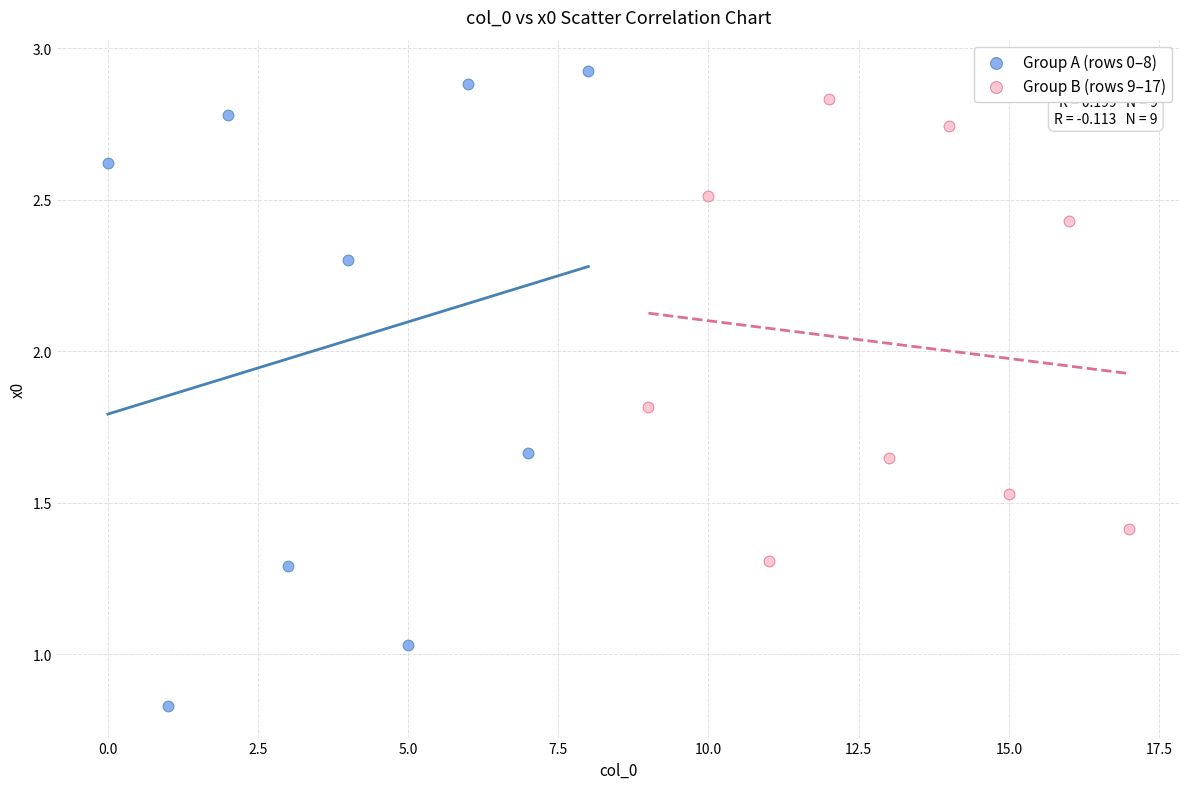

Which series has the largest Y range (max minus min)?

Group A (rows 0–8)